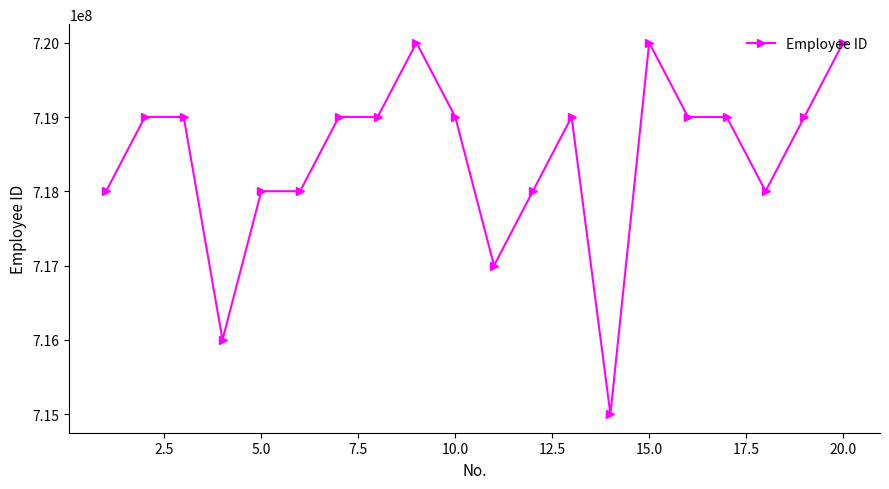

How many categories are shown in the chart?

20